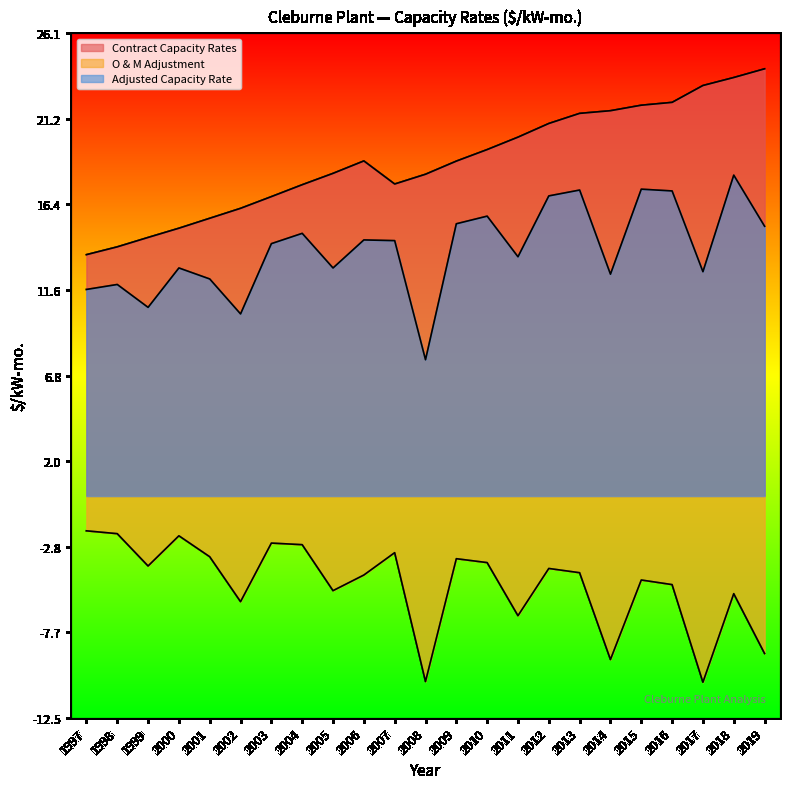

What is the value of the Adjusted Capacity Rate point at the 13th from the left?

15.3